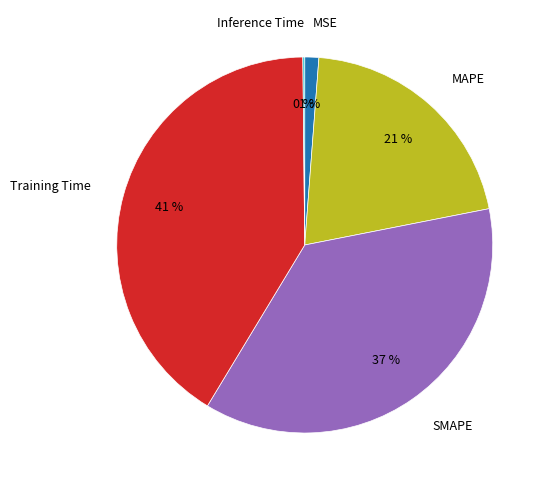

Is SMAPE the majority of the pie?

No